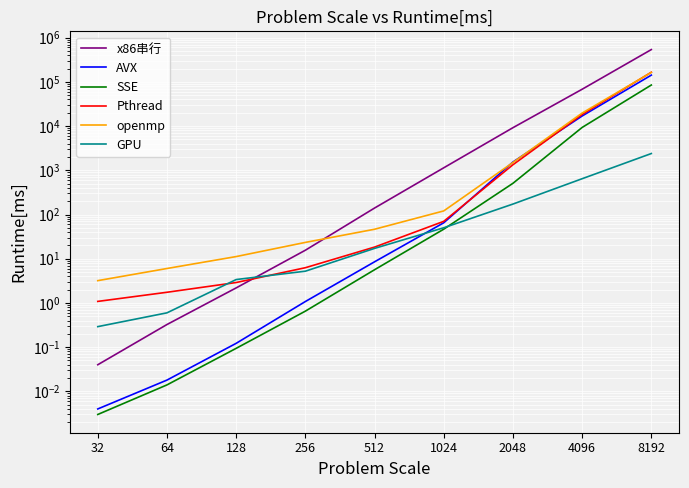

What is the difference between the maximum and second lowest values in the GPU series?

2393.9